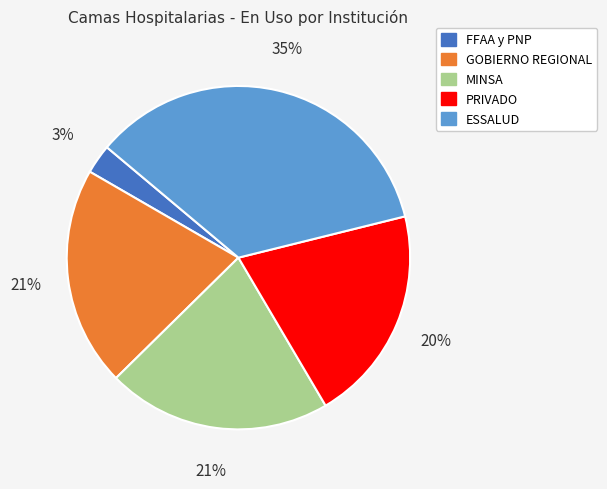

True or false: MINSA accounts for 36% of the total.

False